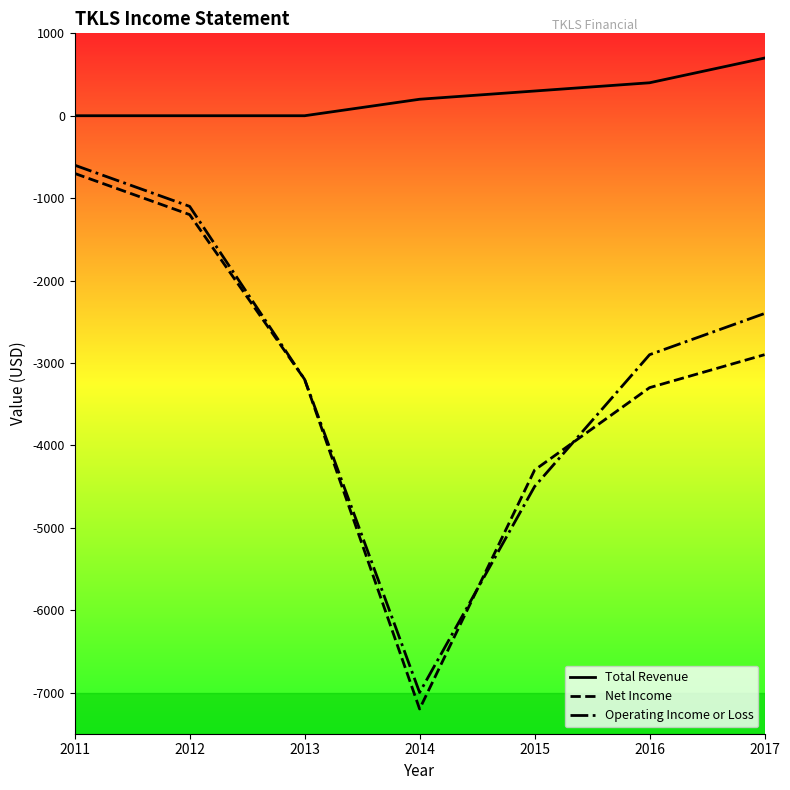

What is the difference between the maximum and minimum values in the Operating Income or Loss series?

6400